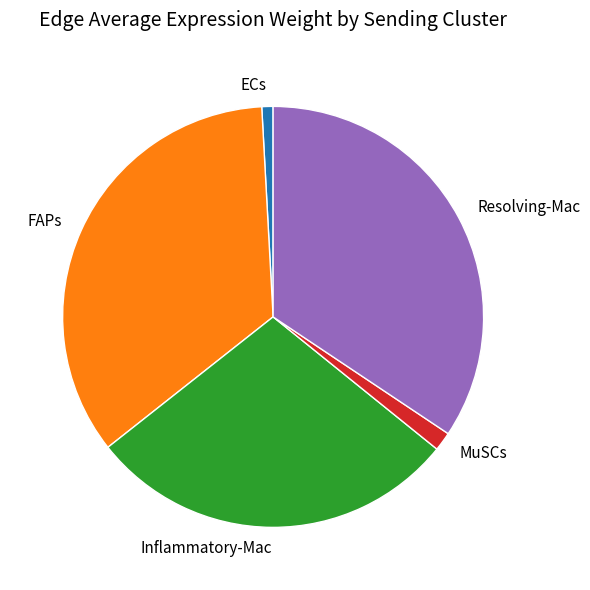

Which slice is the smallest?

ECs